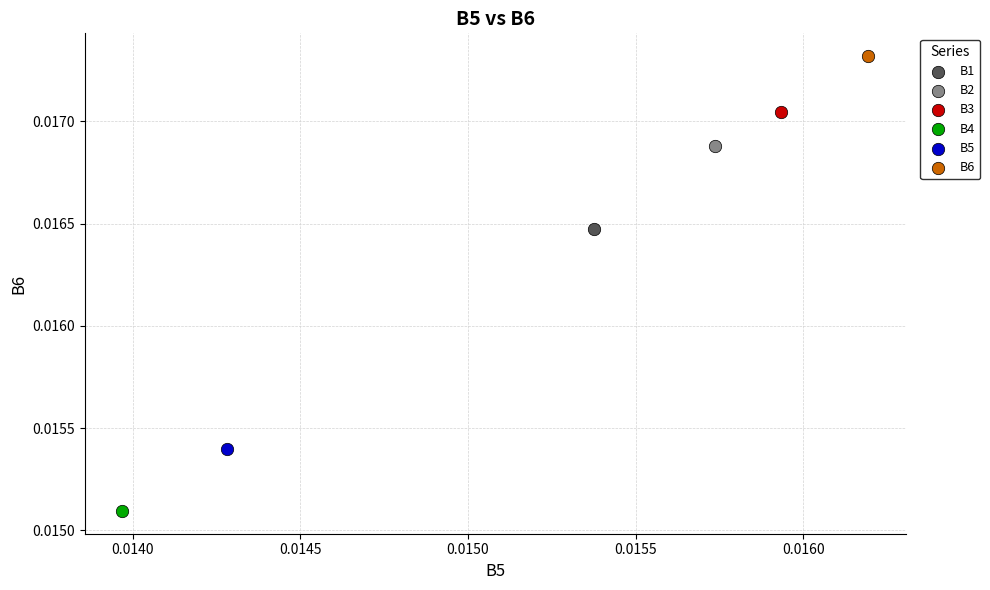

What are all the series names shown in the legend?

B1, B2, B3, B4, B5, B6